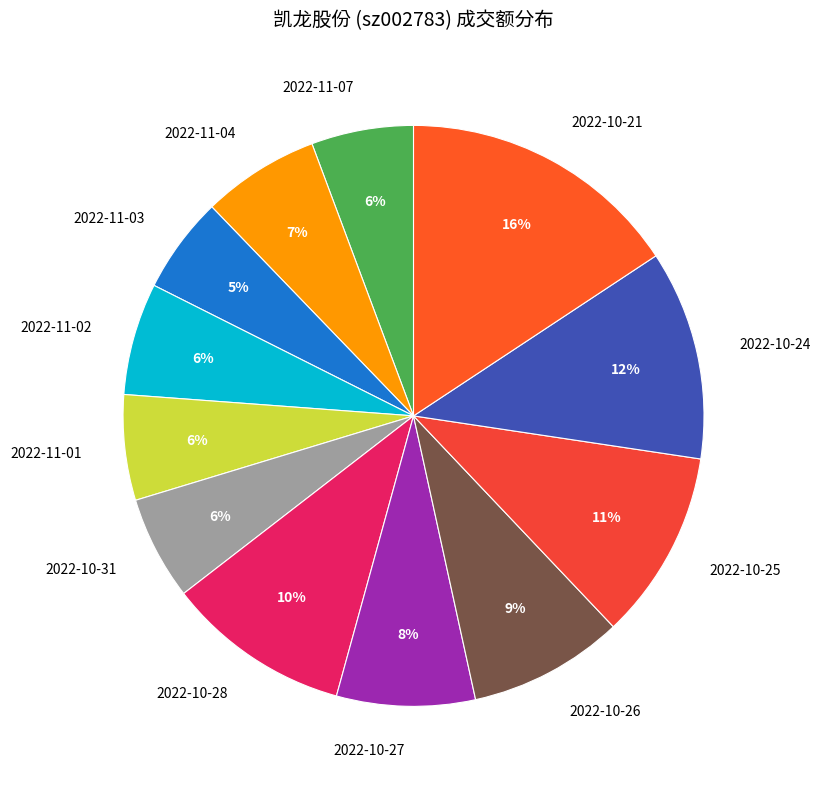

Count the number of slices in the pie.

12